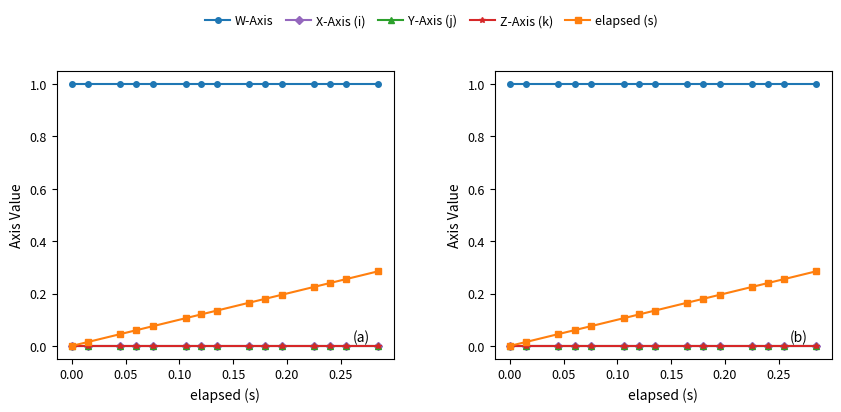

At how many categories does at least one series exceed 0?

15